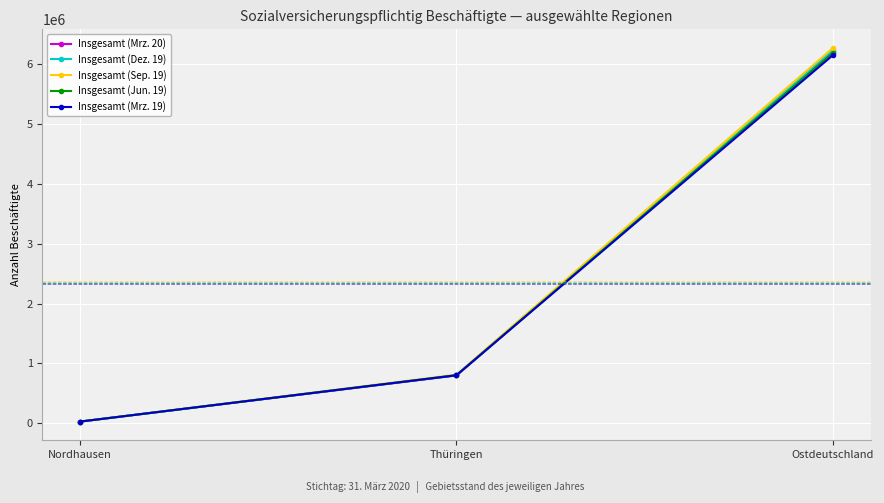

What is the difference between the highest and lowest values at Ostdeutschland?

119505